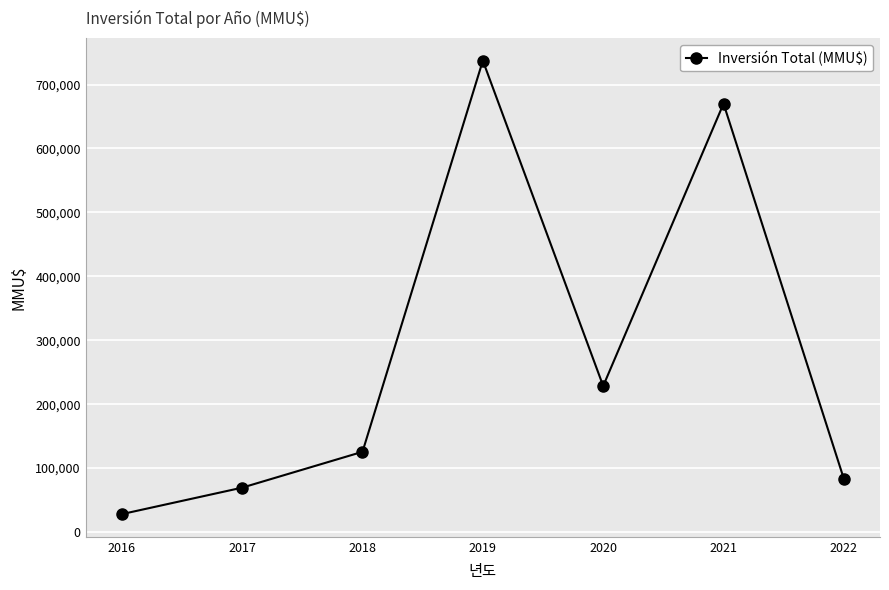

List the labels in order of value, largest first.

2019, 2021, 2020, 2018, 2022, 2017, 2016